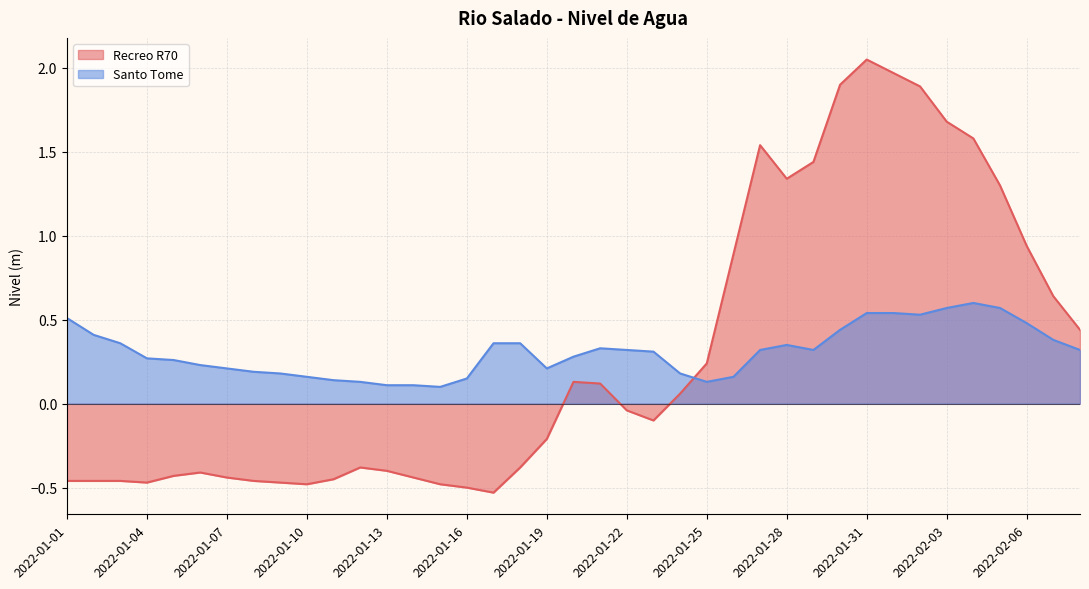

At which category does Santo Tome reach its first local valley?

2022-01-15